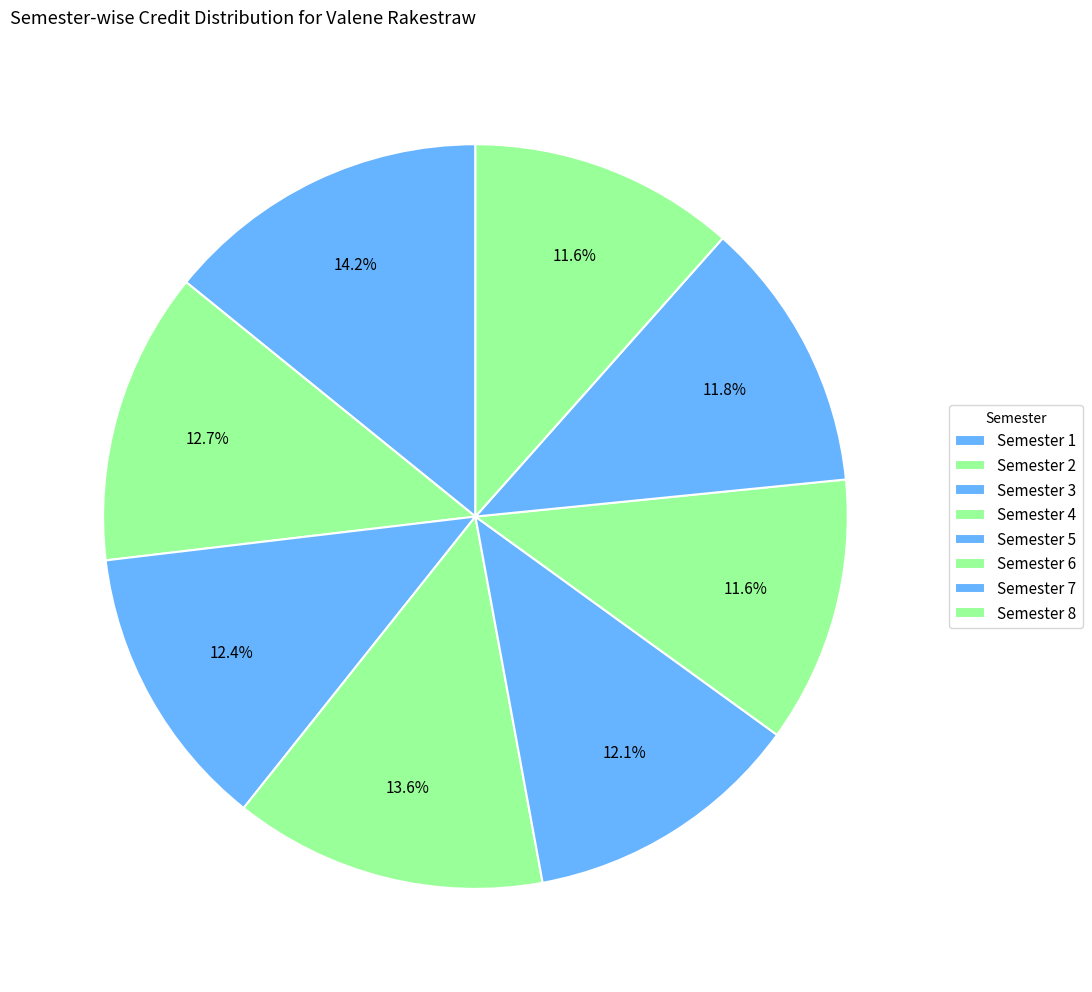

Which slice is the largest?

Semester 1